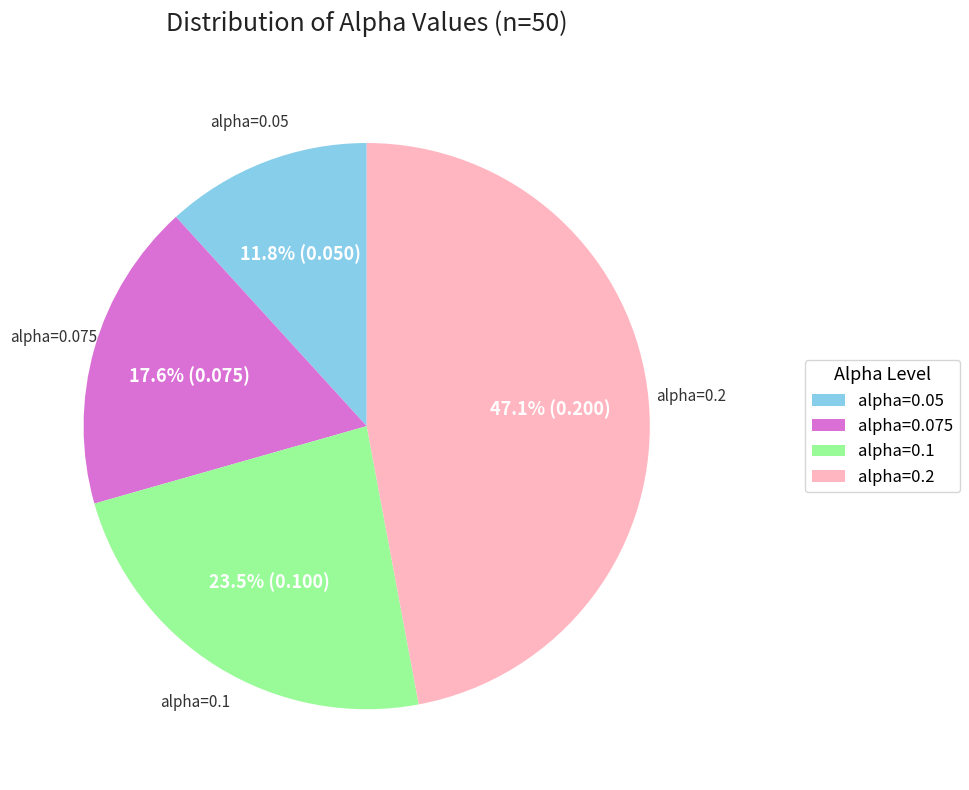

To the nearest percent, what percentage of the pie is alpha=0.05?

12%